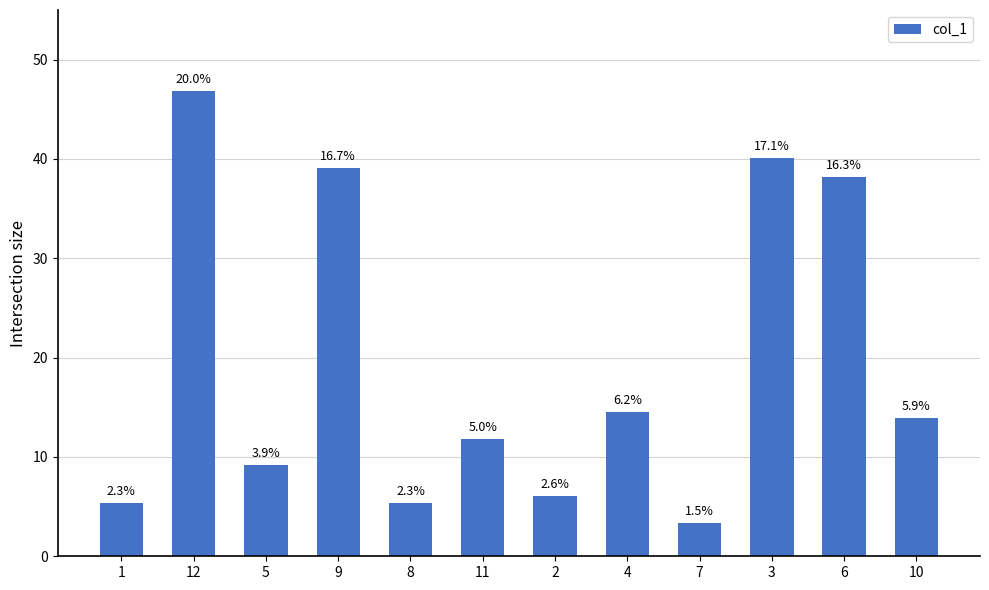

The chart shows a value of 46.8 at 12. True or false?

True